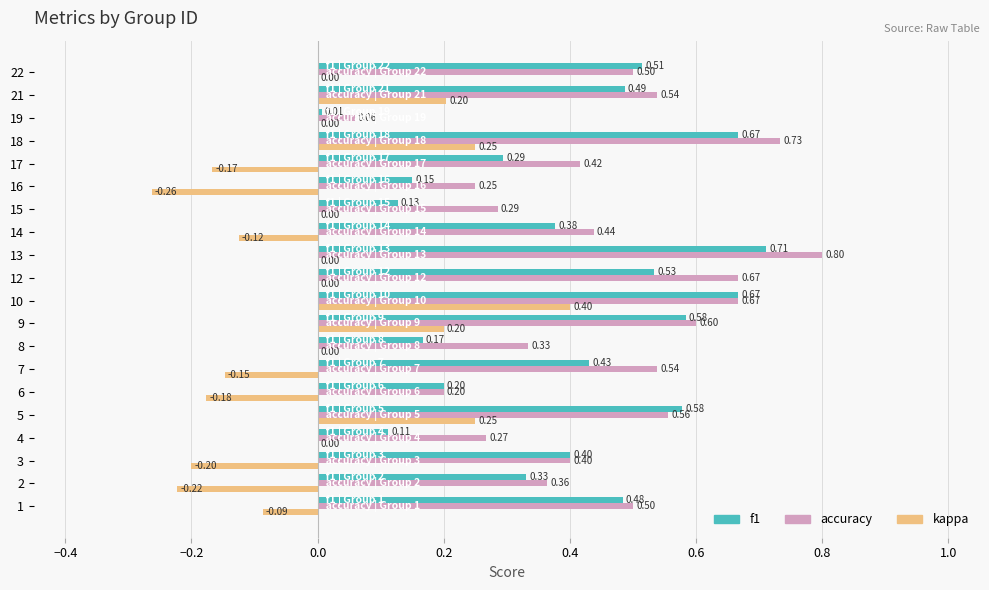

What is the sum of all accuracy values?

9.1